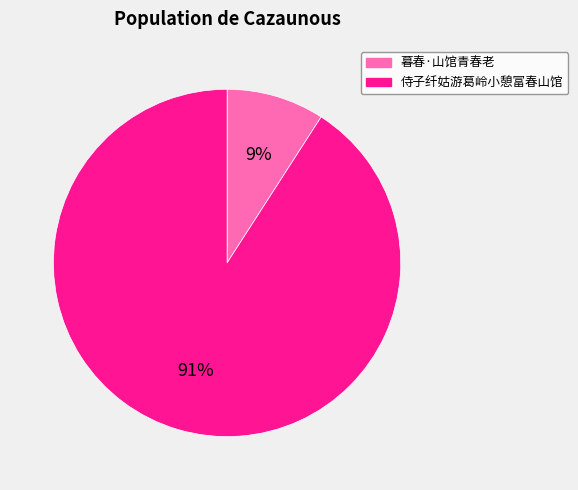

Is it true that 暮春·山馆青春老 is 9% of the pie?

True